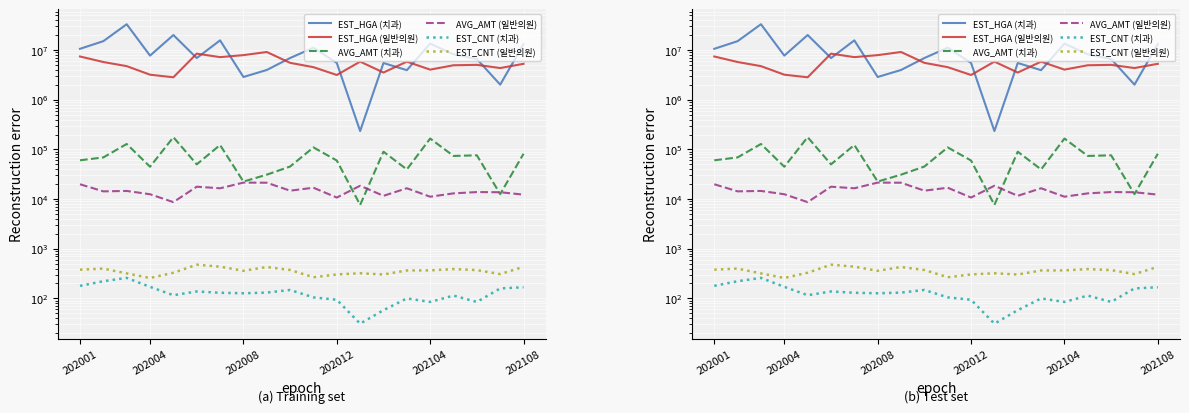

Rank the series at 6 from highest to lowest value.

EST_HGA (치과), EST_HGA (일반의원), AVG_AMT (치과), AVG_AMT (일반의원), EST_CNT (일반의원), EST_CNT (치과)